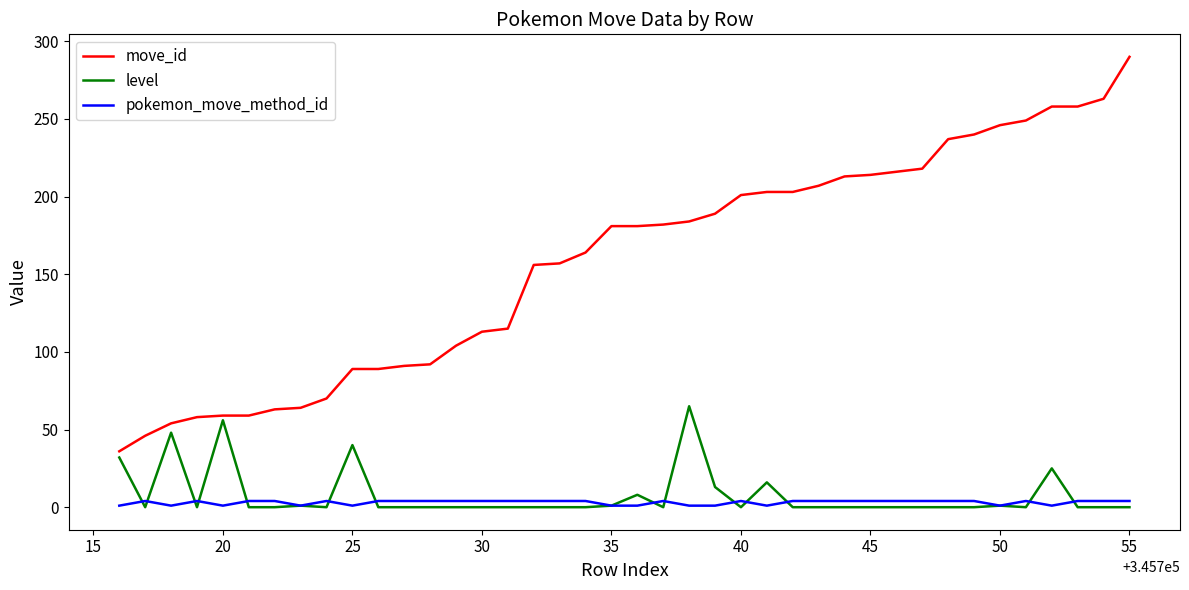

Does the chart have visible grid lines?

No